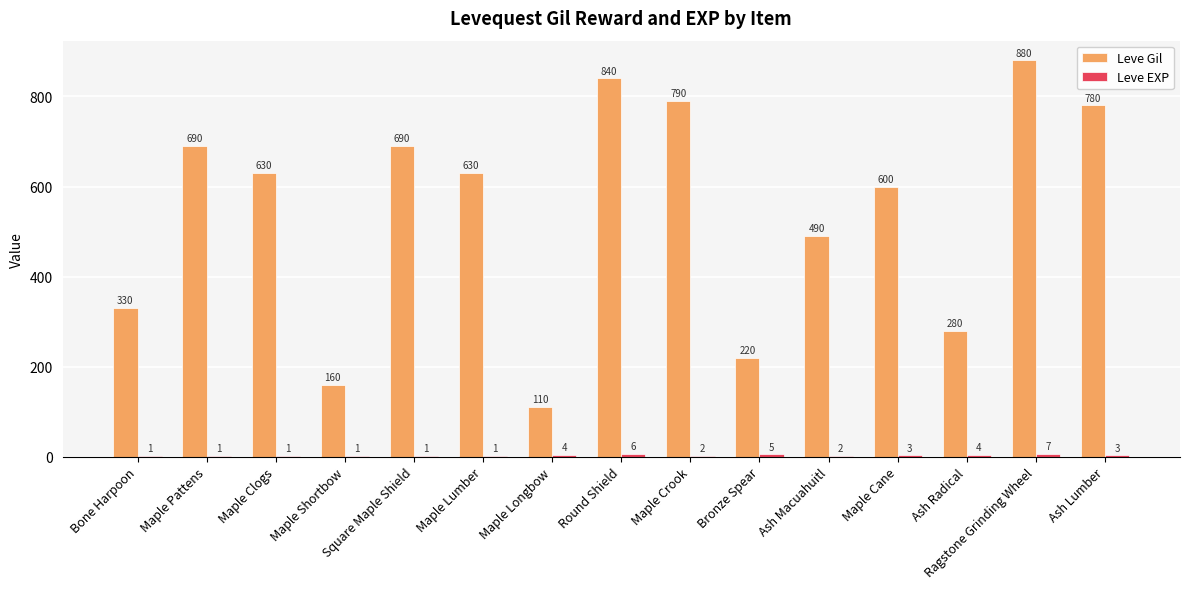

What is the sum of all Leve Gil values?

8120